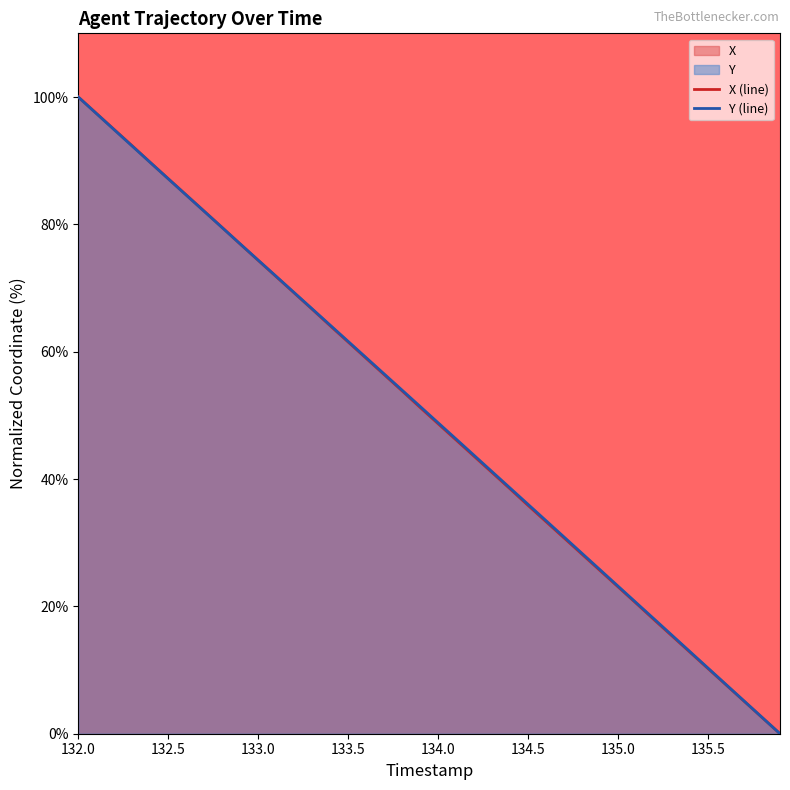

What is the maximum value shown in the chart?

100.0